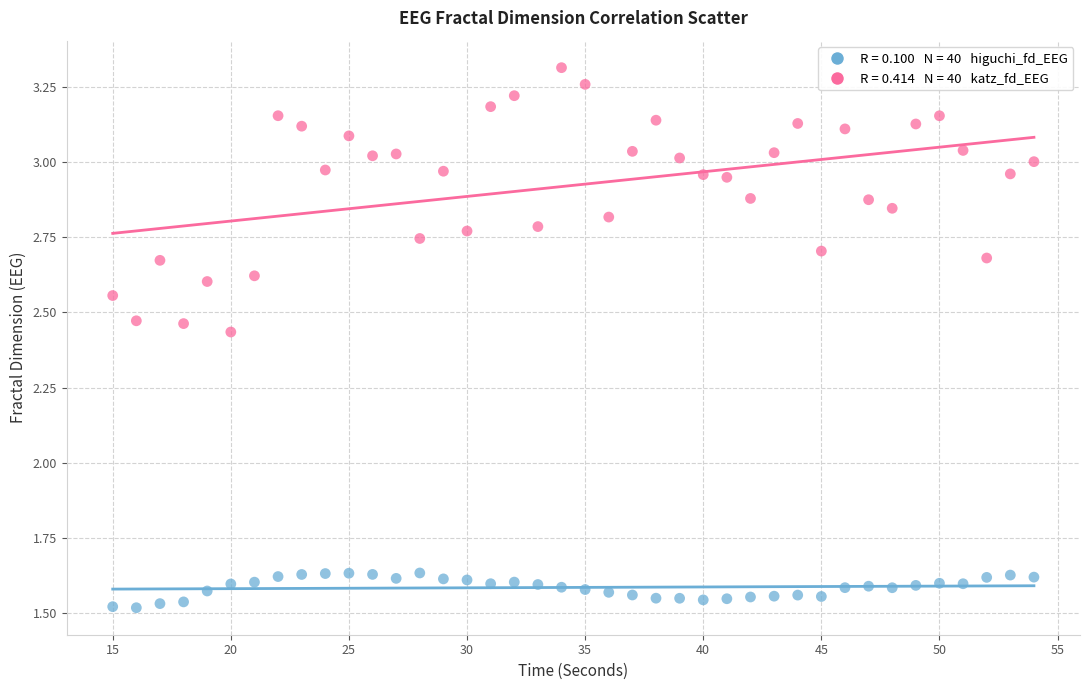

Across all data points, what is the range of X values (max minus min)?

39.0